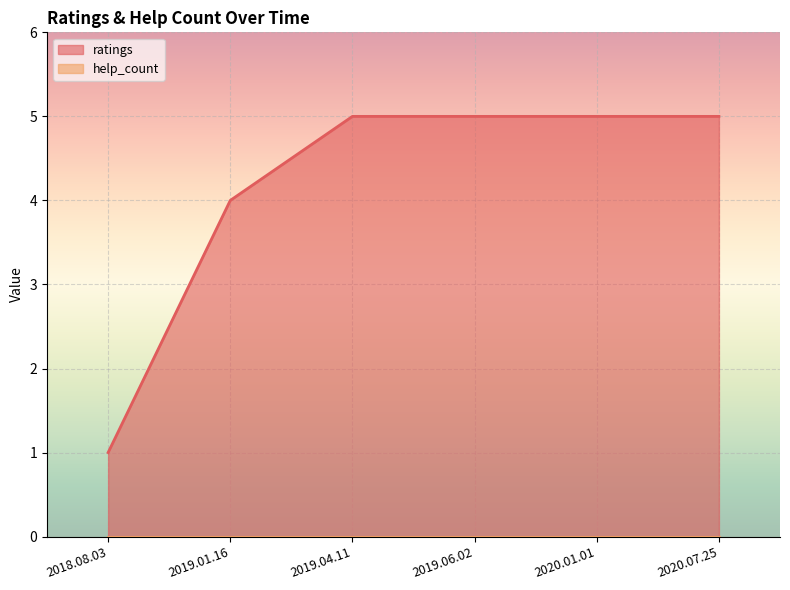

Rank the categories by value from highest to lowest.

2019.04.11, 2019.06.02, 2020.01.01, 2020.07.25, 2019.01.16, 2018.08.03